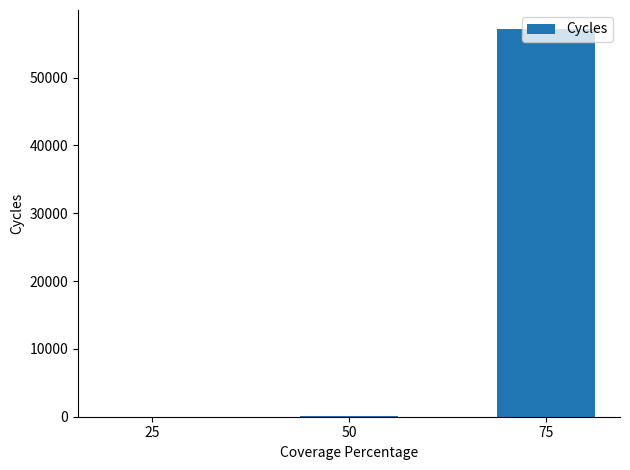

What is the greatest value displayed?

57120